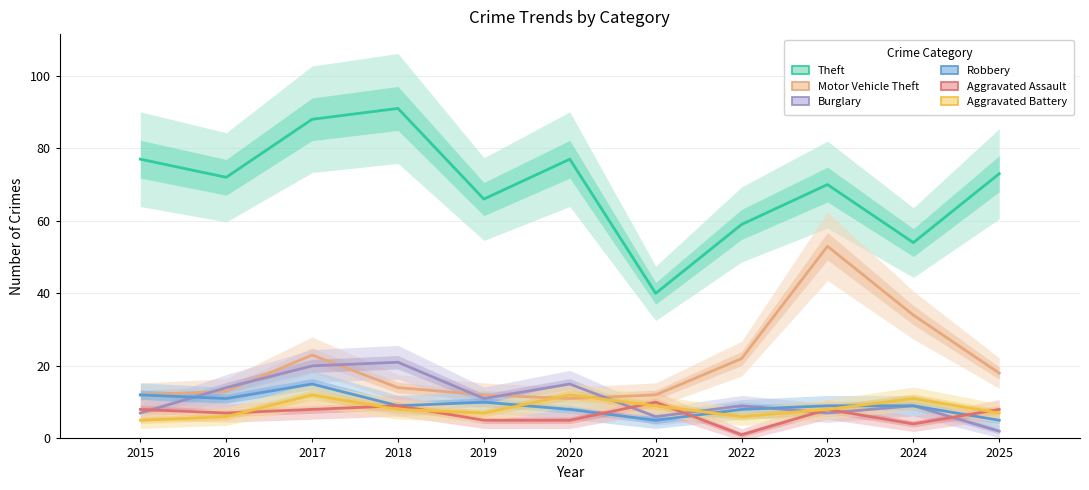

How many Aggravated Battery values are between 6 and 11?

8